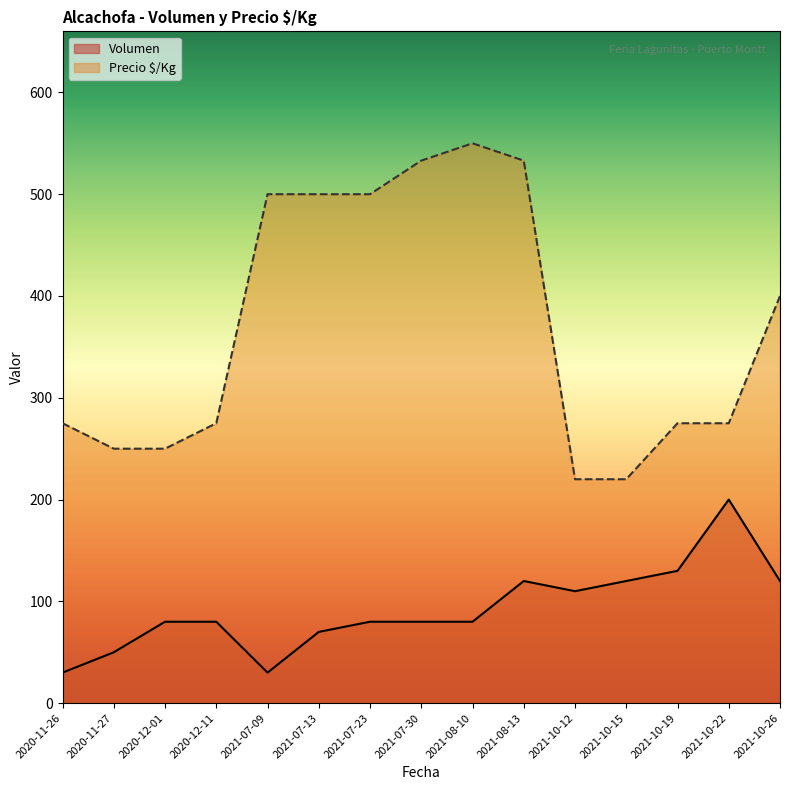

What is the label of the 13th point from the right?

2020-12-01